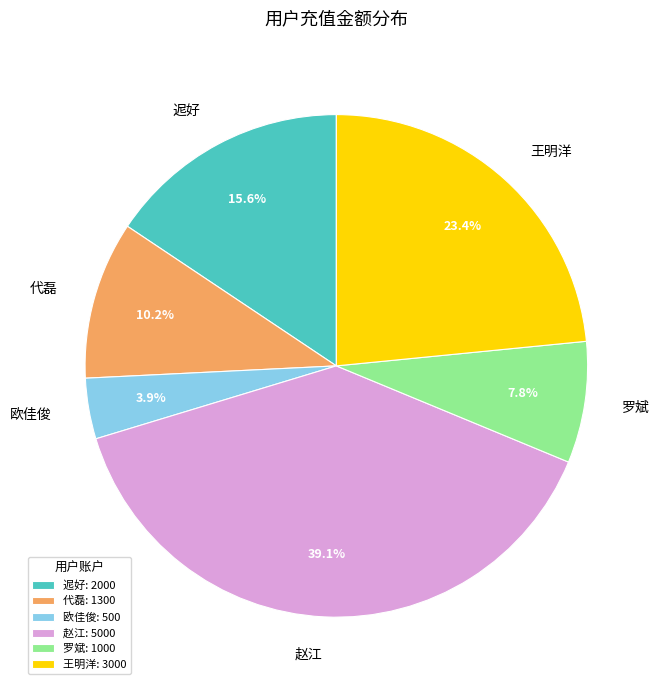

To the nearest percent, what is the difference between the largest and smallest slice percentages?

35%